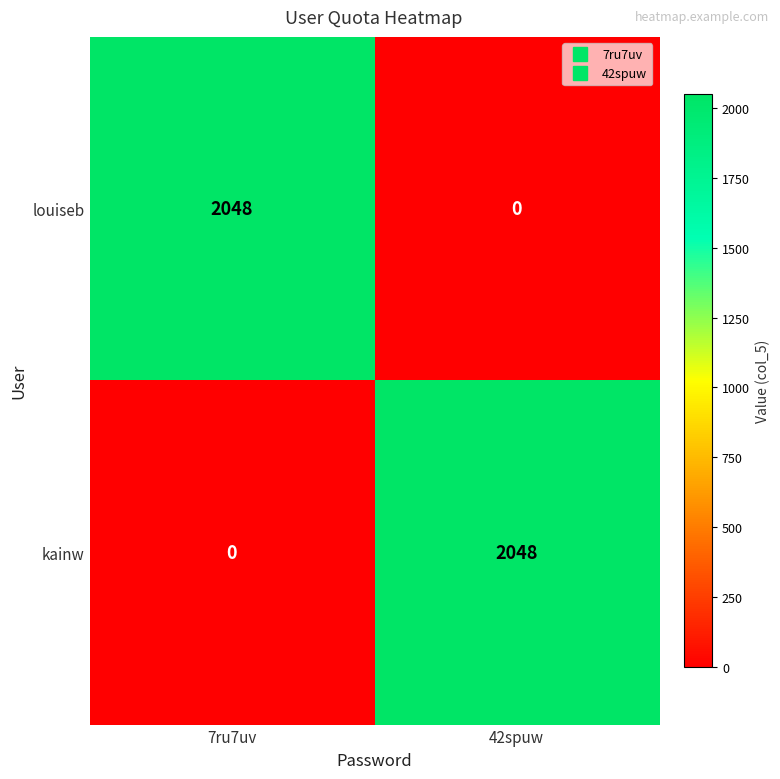

Which category has the lowest value in the kainw series?

7ru7uv